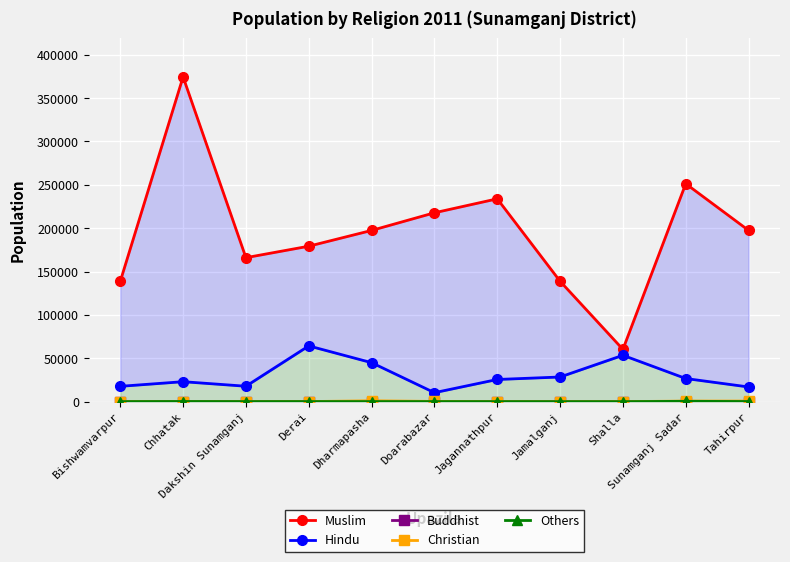

How many distinct data groups are displayed?

5